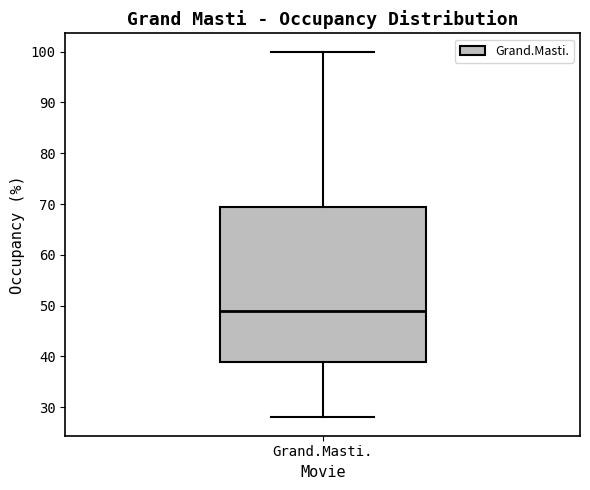

Transcribe this box plot: give where the median line is, the range the box spans, and where the two whiskers end, as read against the y-axis. The values are not printed on the chart, so give them approximately, as read against the axis.

median 49, box 39 to 70, whiskers 28 to 100